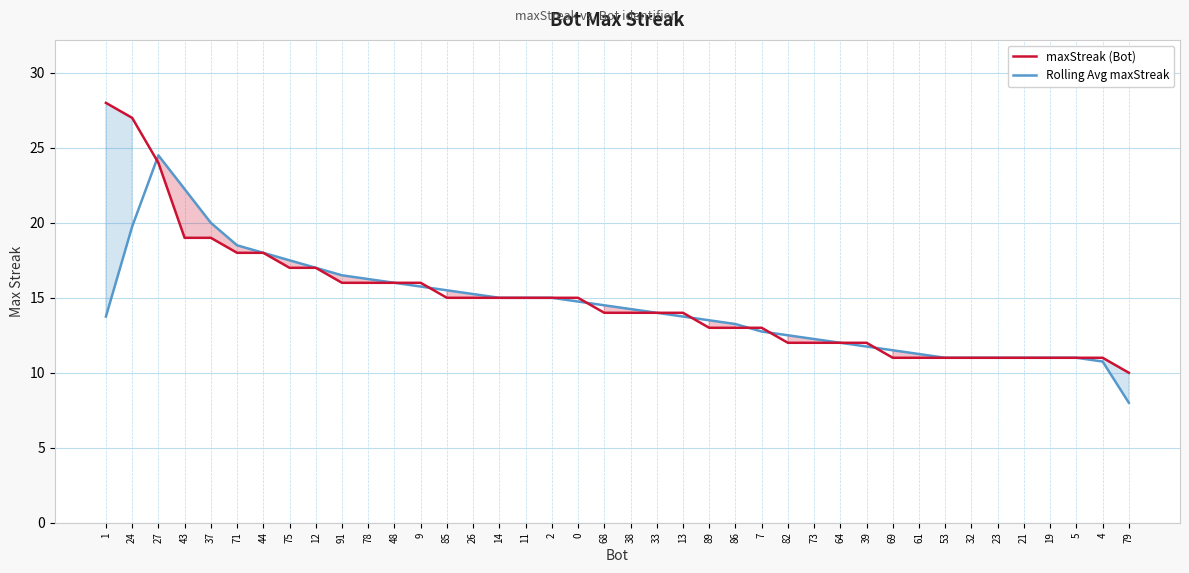

What is the difference between the maxStreak (Bot) values at 71 and 78?

2.0